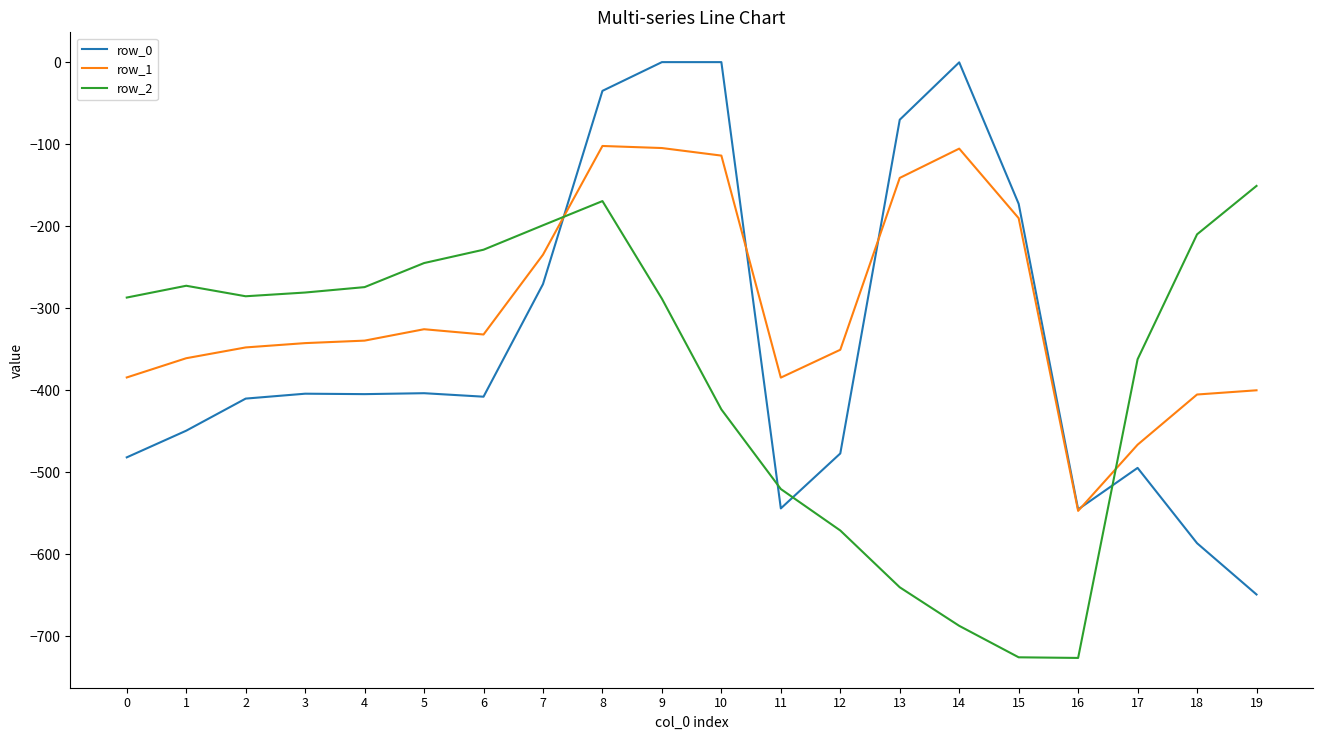

At which label is row_2 closest to -438?

10